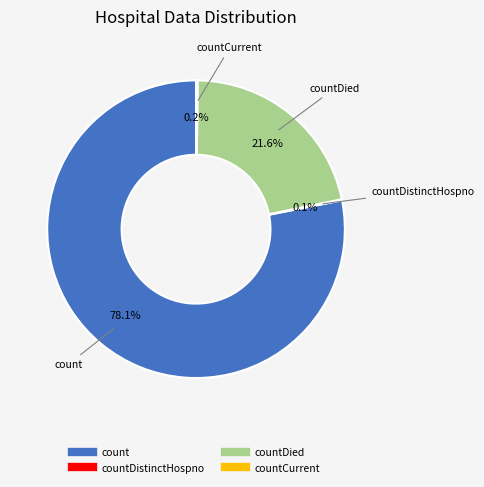

Is there any slice that represents more than half of the pie?

Yes